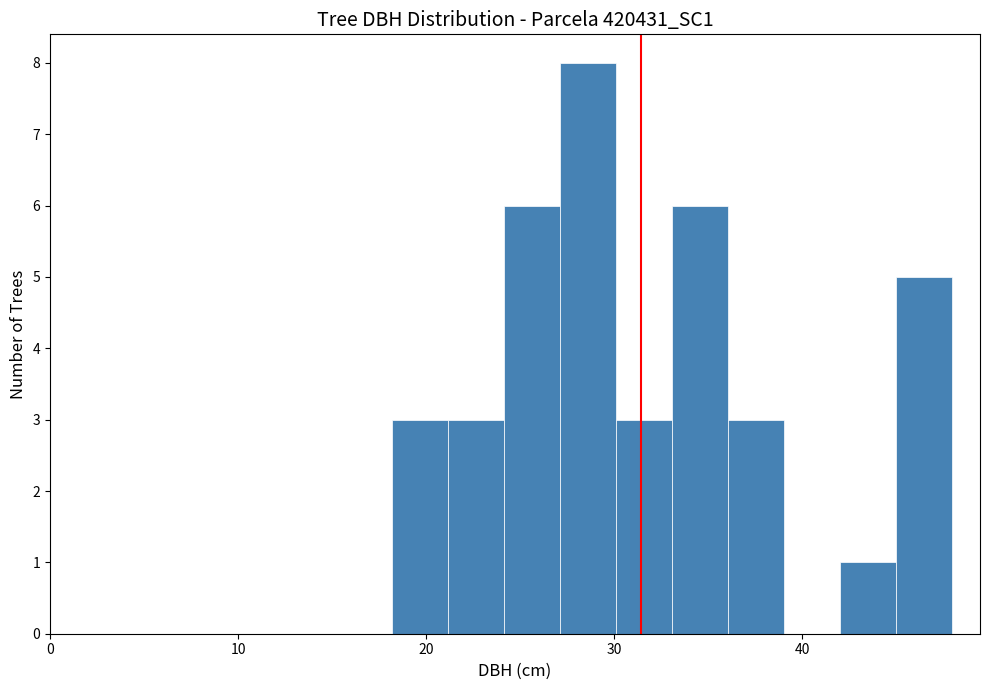

Read against the x-axis, roughly where is the centre of the tallest bar?

29